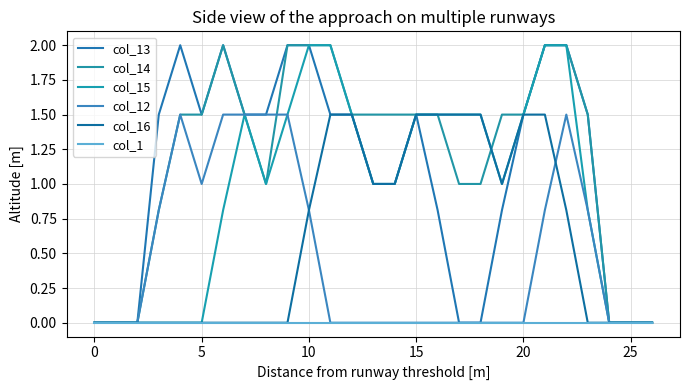

Does the chart have visible grid lines?

Yes